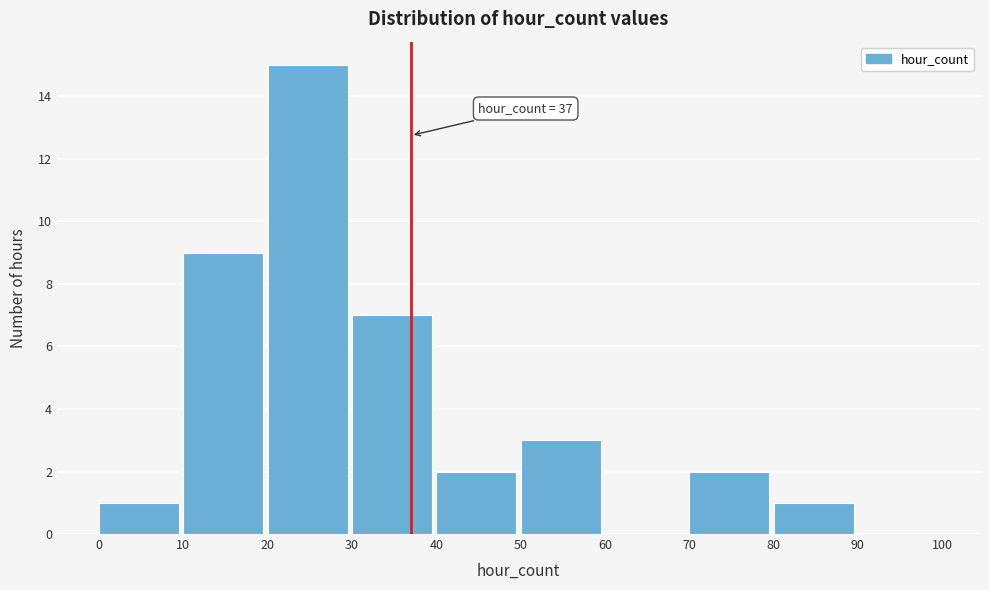

Which range on the x-axis has the tallest bar?

20 to 30